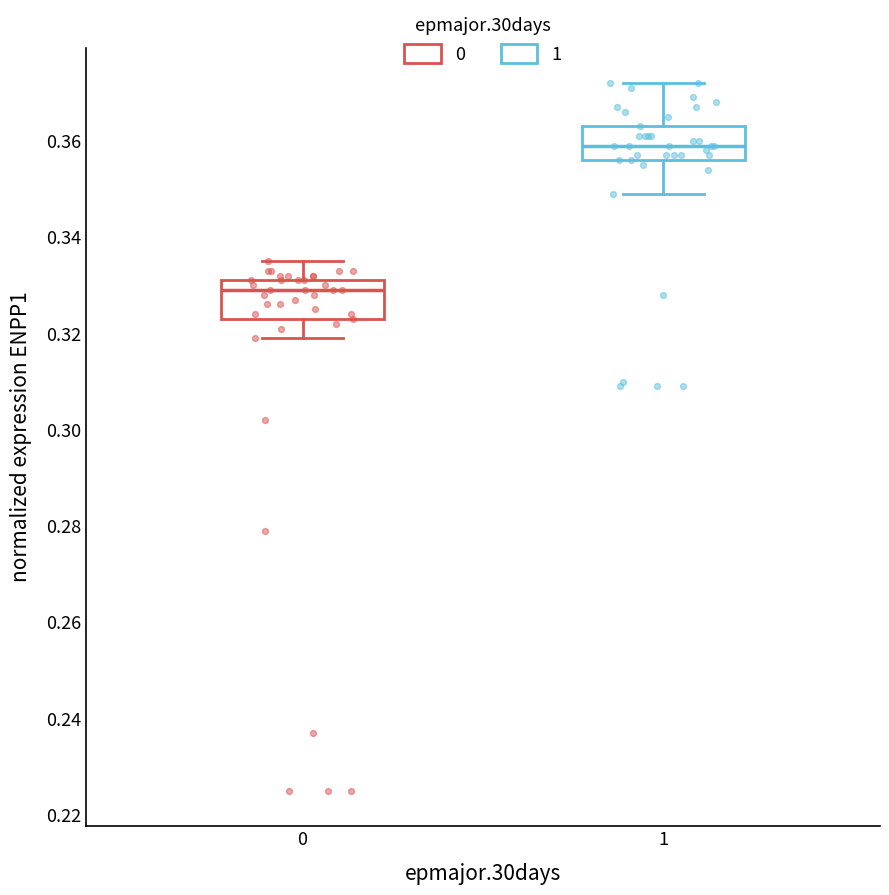

Where is the upper edge of the box at x = 1 on the y-axis? The values are not printed on the chart, so give them approximately, as read against the axis.

0.364